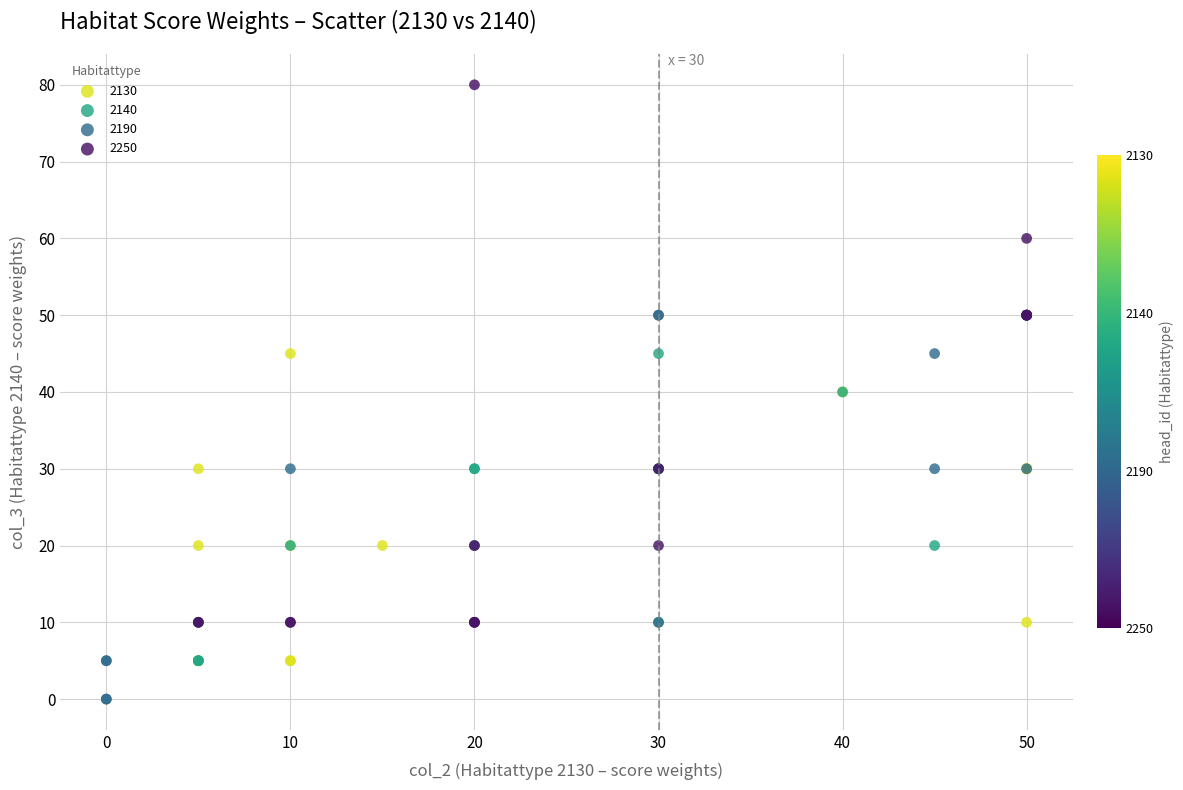

Which series contains the highest Y value?

2250